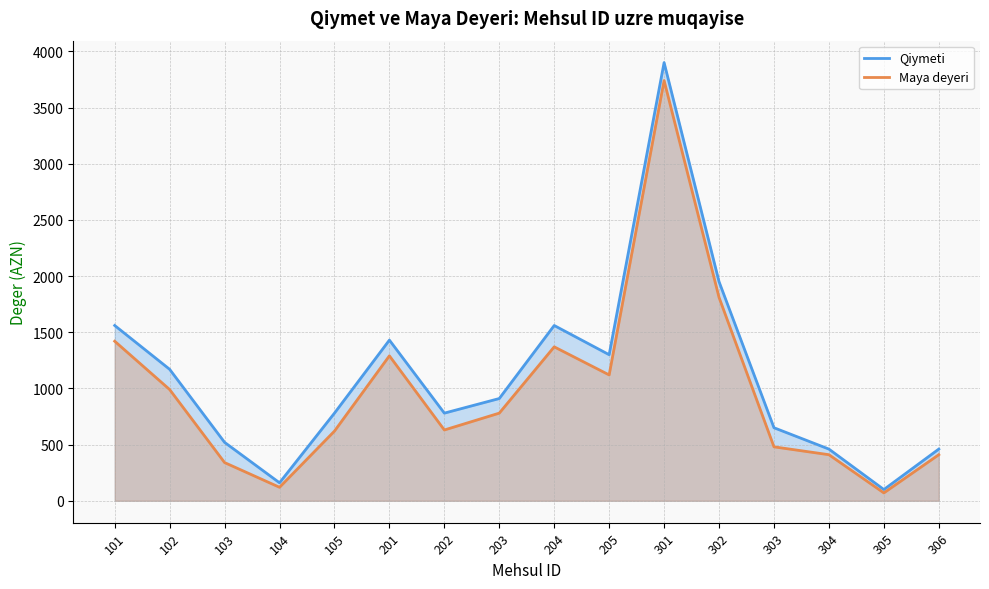

What is the sum of all Maya deyeri values?

15600